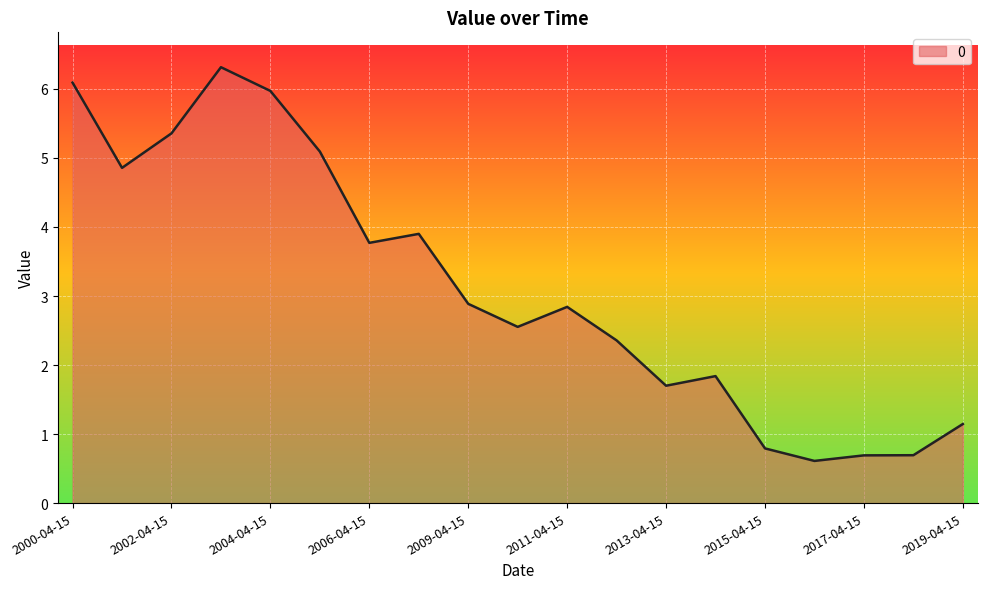

What is the minimum value shown in the chart?

0.6